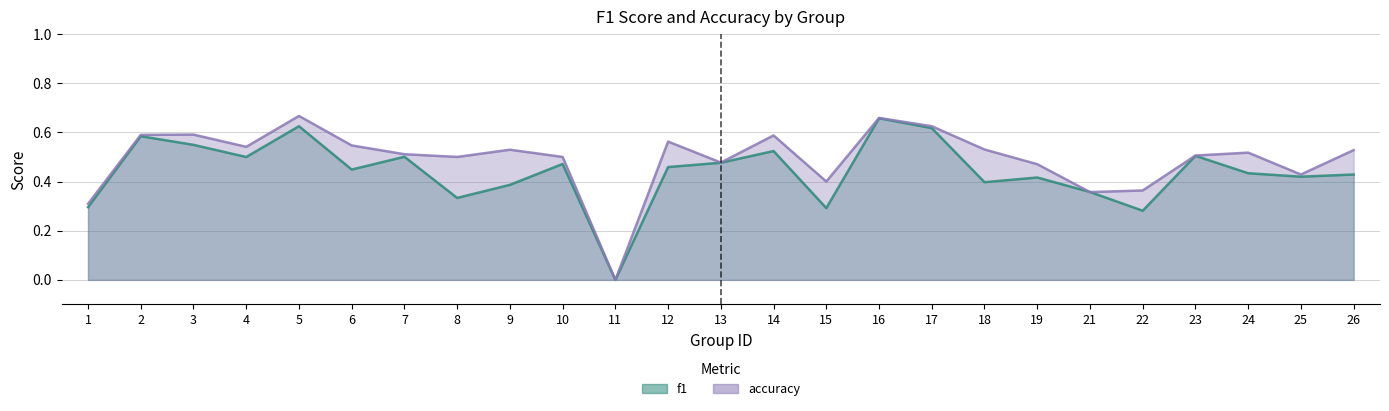

The value of f1 at 21 is 0.4. True or false?

True